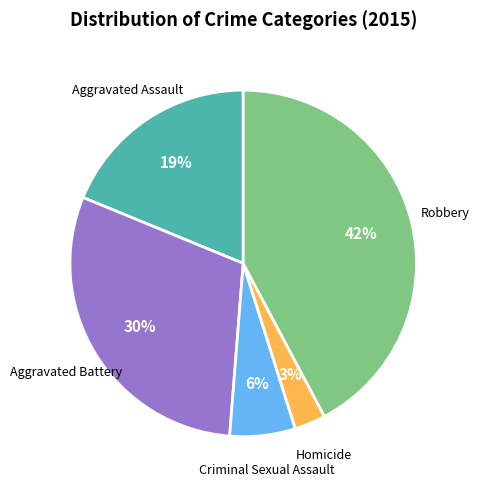

Does any single category account for the majority?

No